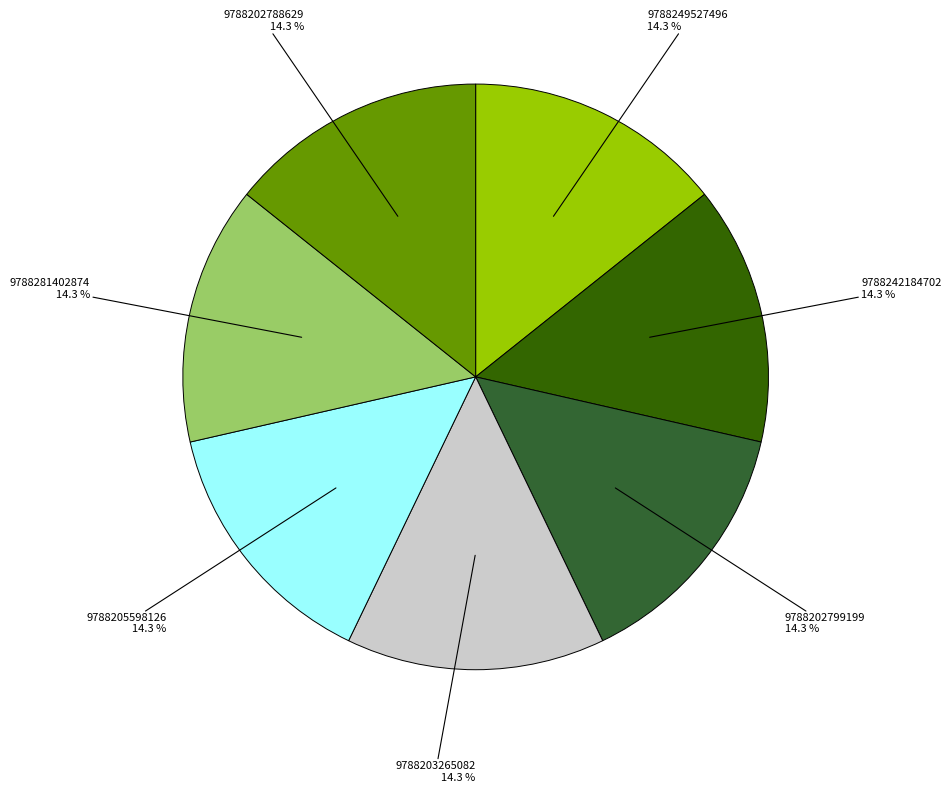

Does any single category account for the majority?

No